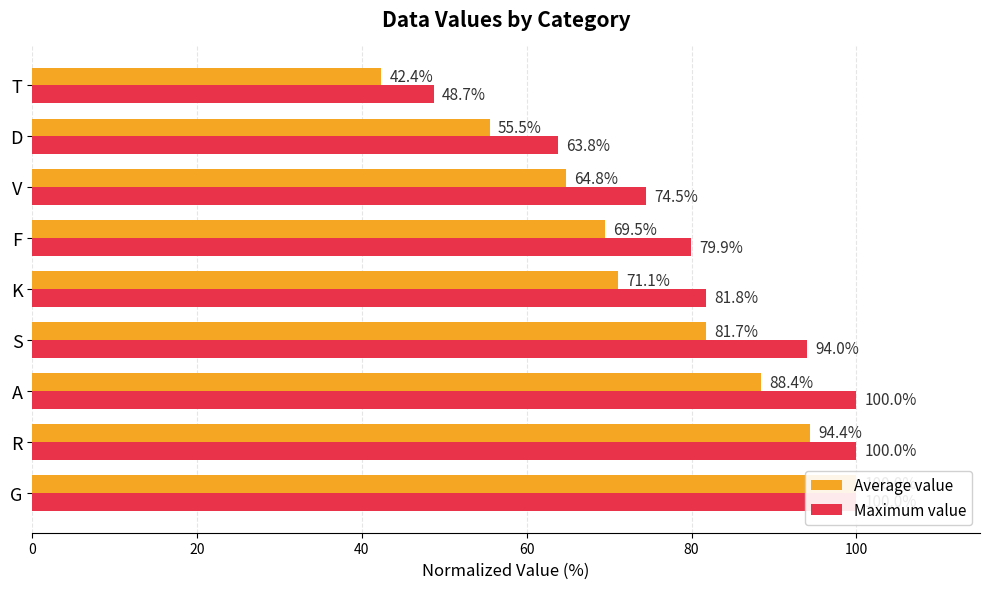

What is the value of the Average value bar at the 7th from the left?

64.8